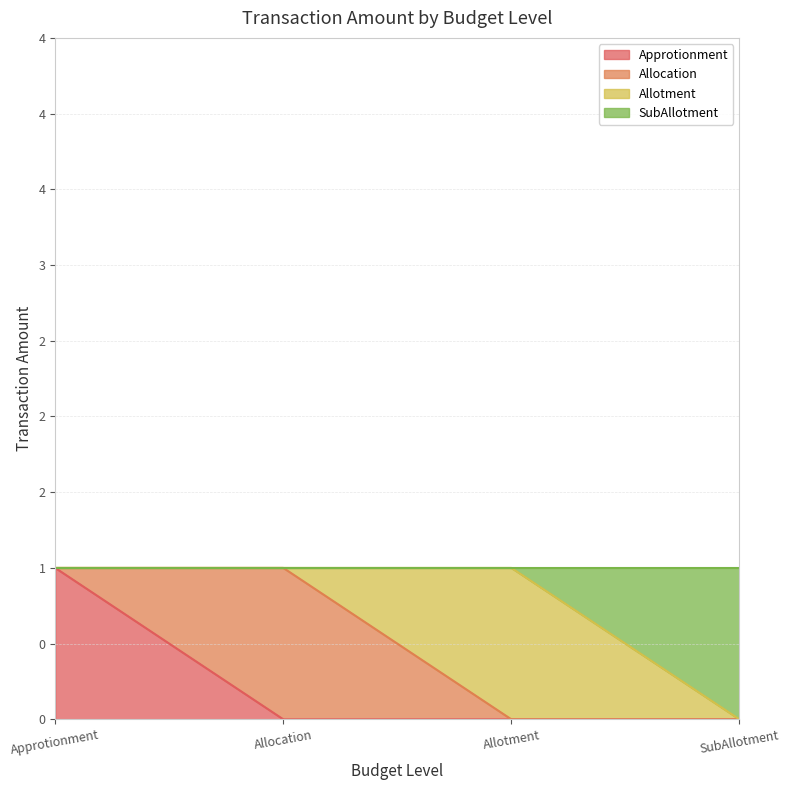

Does the chart display data point markers on the line(s)?

No